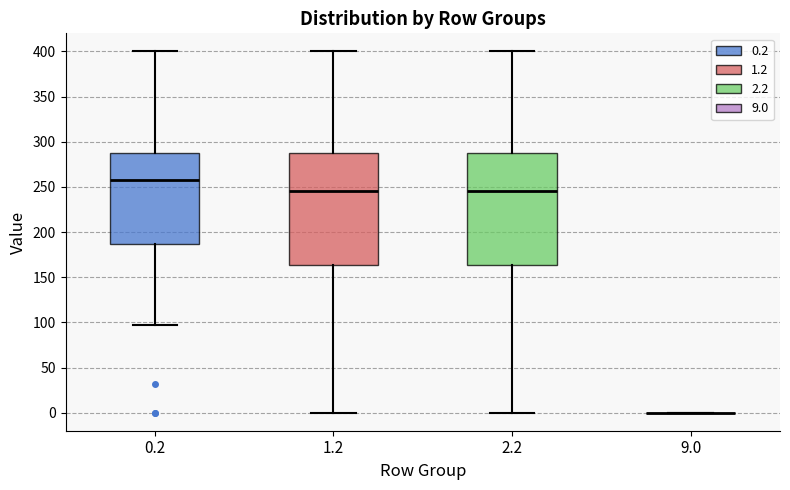

Reading left to right, transcribe this box plot: for each box, give where its median line is, the range the box spans, and where its two whiskers end, as read against the y-axis. The values are not printed on the chart, so give them approximately, as read against the axis.

0.2: median 260, box 185 to 285, whiskers 95 to 400
1.2: median 245, box 165 to 285, whiskers 0 to 400
2.2: median 245, box 165 to 285, whiskers 0 to 400
9.0: box collapsed to a line at 0, whiskers 0 to 0